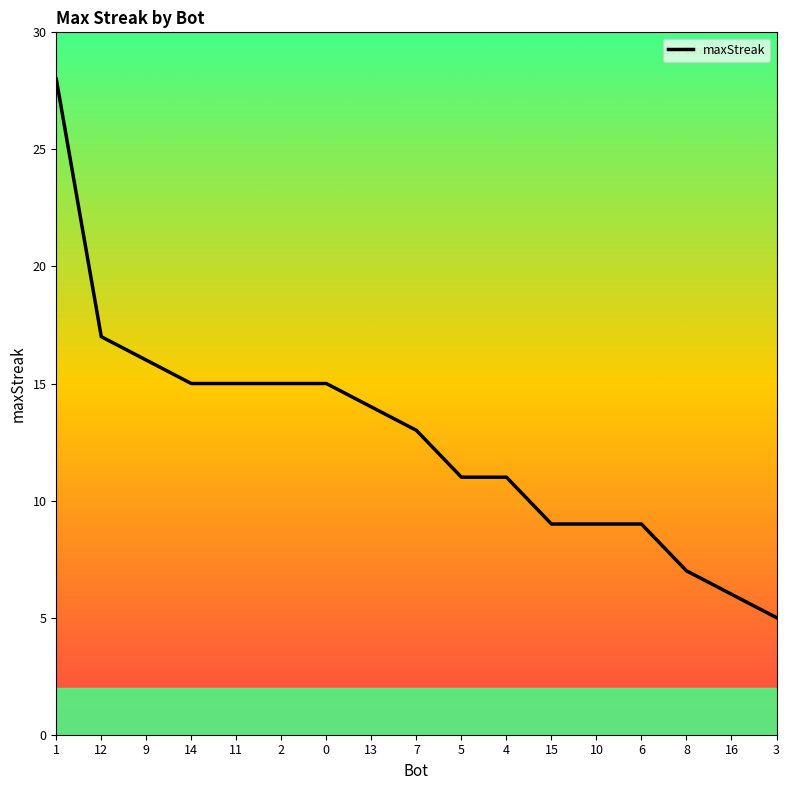

At which label is the value closest to 16?

9